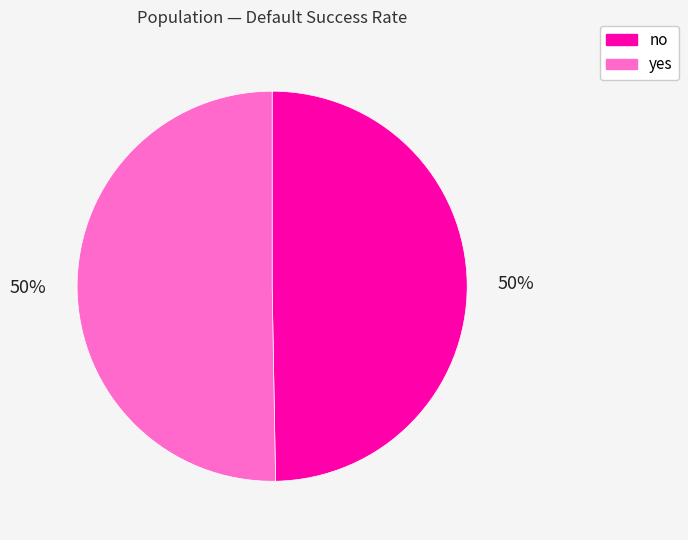

Combined, do no and yes account for over 50%?

Yes